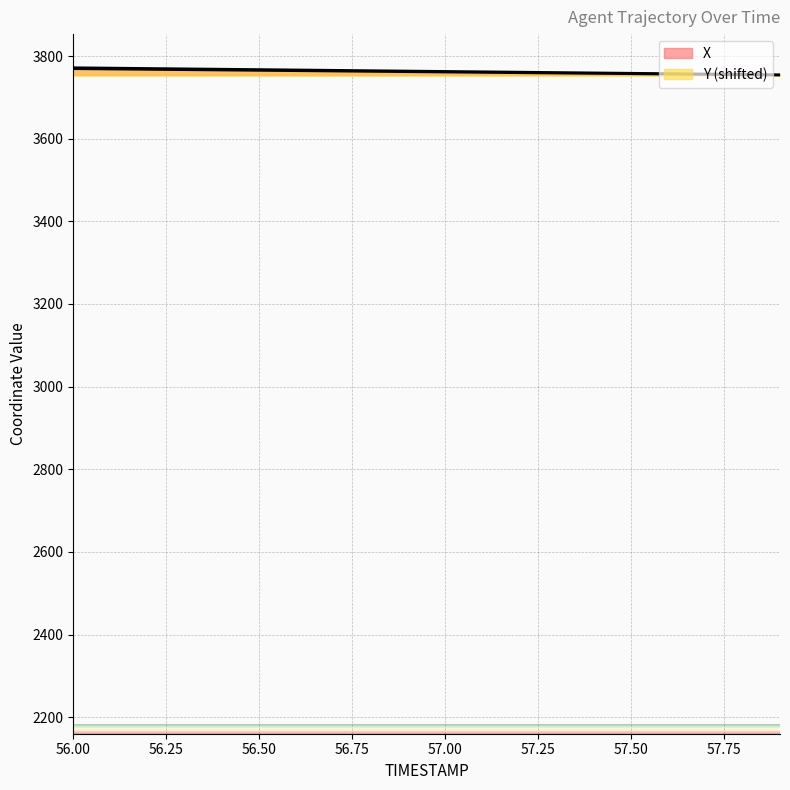

Reading left to right, list all the values displayed in this chart.

X: 3772.4	3771.5	3770.7	3769.8	3768.9	3768.0	3767.1	3766.2	3765.3	3764.4	3763.5	3762.6	3761.7	3760.8	3759.9	3759.1	3758.2	3757.3	3756.4	3755.5
Y: 3768.6	3767.8	3767.0	3766.2	3765.4	3764.6	3763.8	3762.9	3762.1	3761.3	3760.5	3759.7	3758.9	3758.1	3757.3	3756.4	3755.6	3754.8	3754.0	3753.2